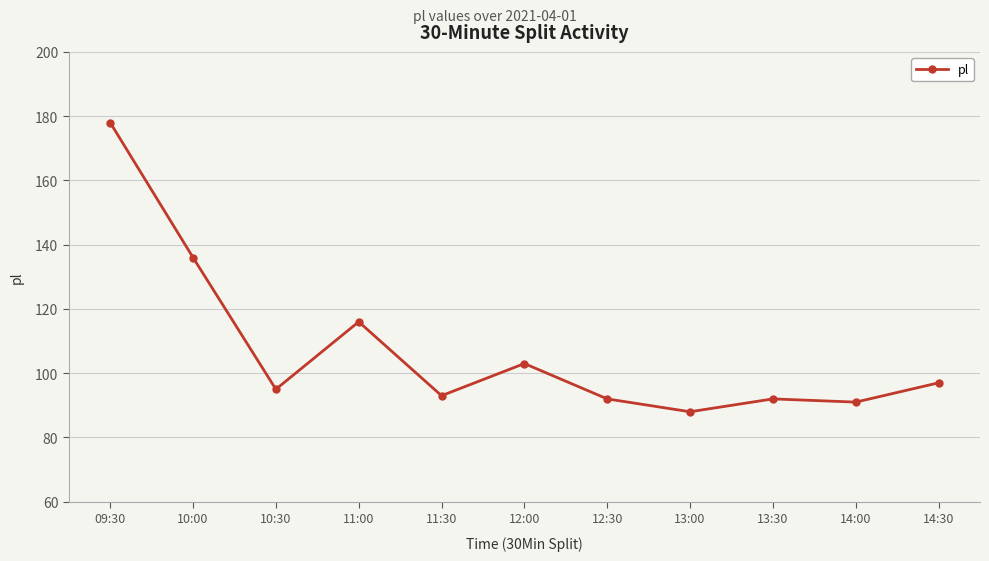

What is the ratio of the value at 11:00 to the value at 14:00?

1.3